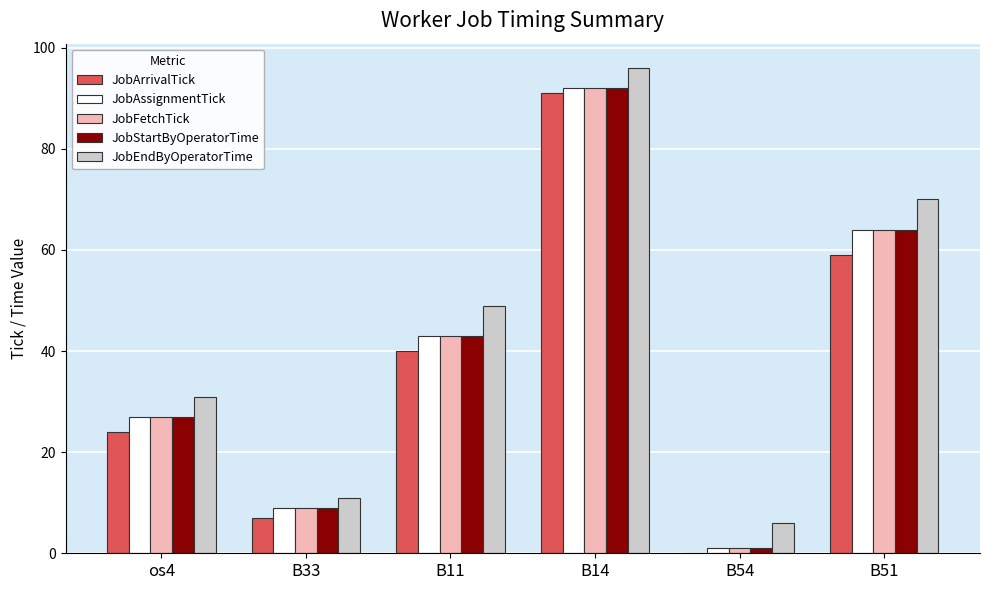

Which series has the largest total across all categories?

JobEndByOperatorTime